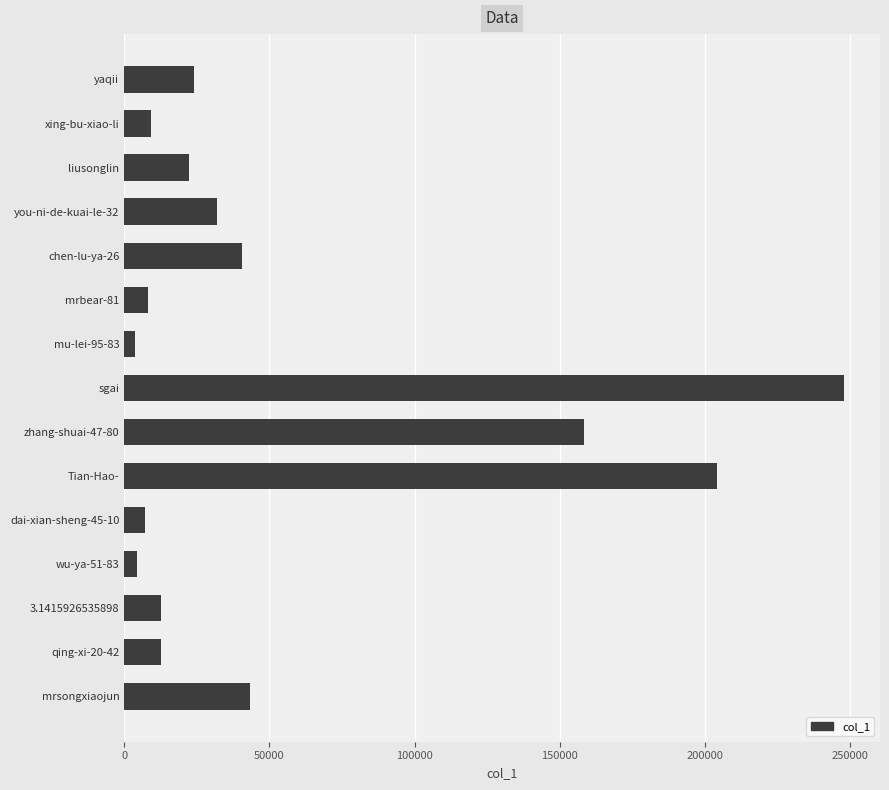

Approximately how many times larger is the value at Tian-Hao- compared to zhang-shuai-47-80?

1.3